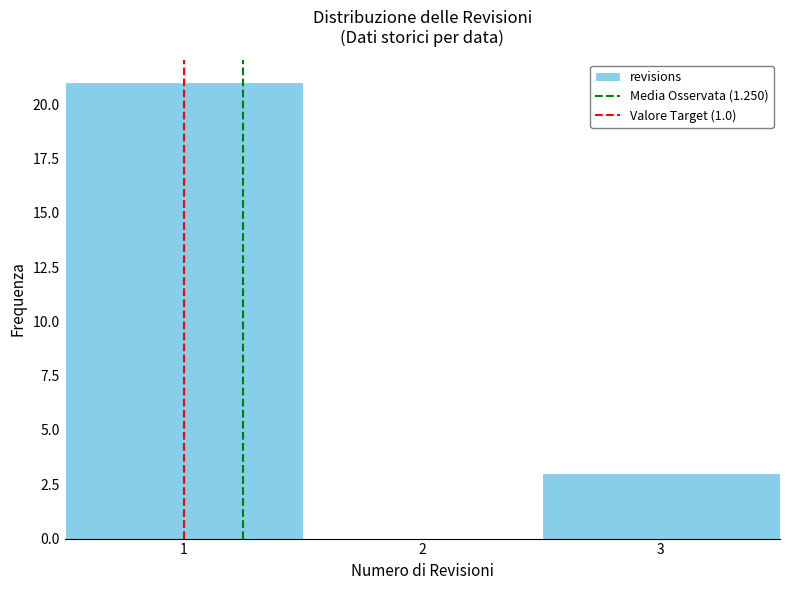

Which range on the x-axis has the tallest bar?

0.5 to 1.5